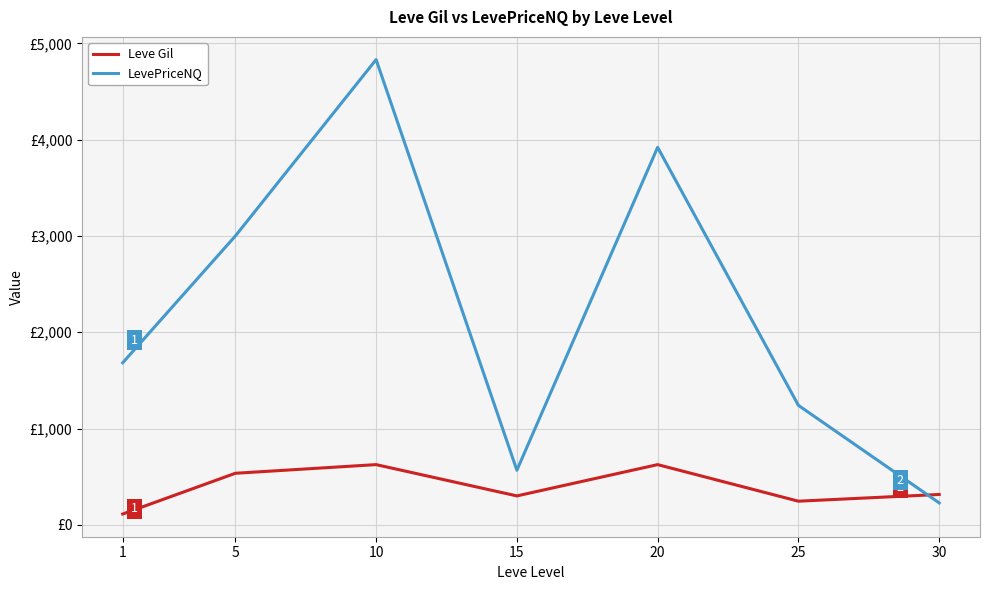

What is the difference between the second highest and second lowest values in the Leve Gil series?

380.0